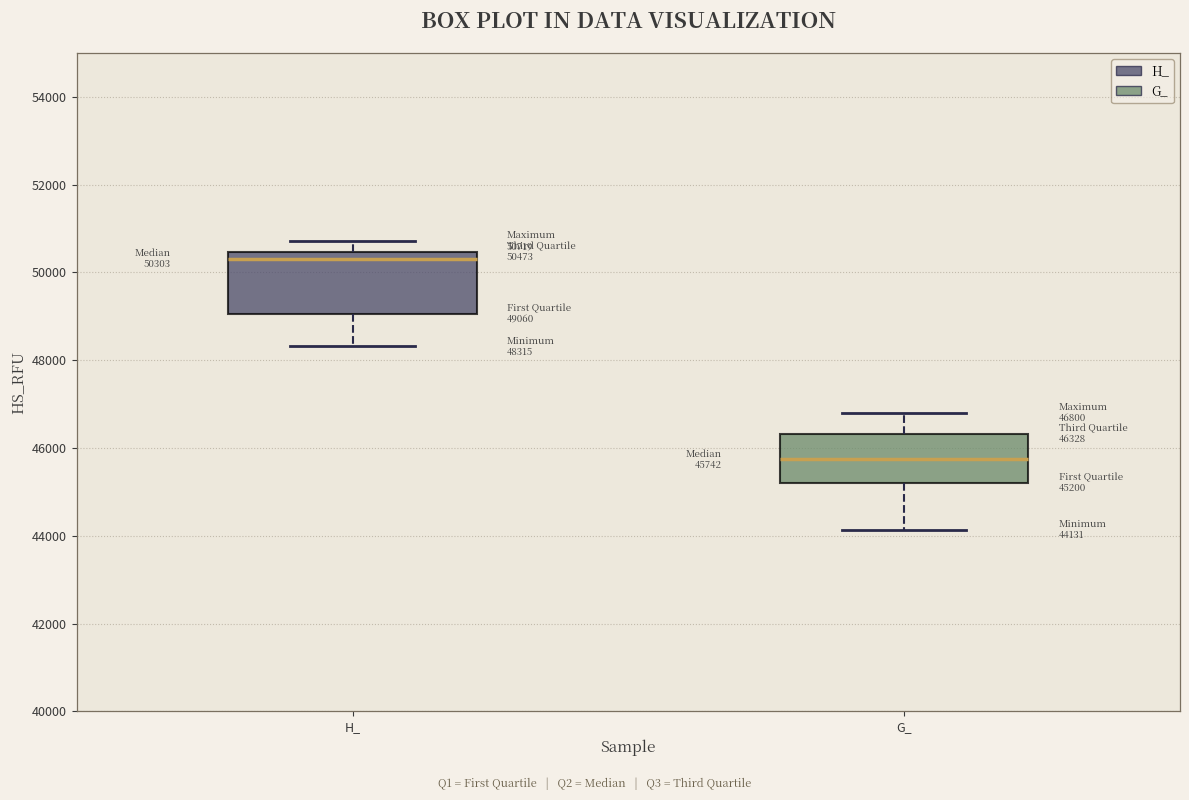

Comparing the boxes themselves (not the whiskers), which one is the tallest?

H_